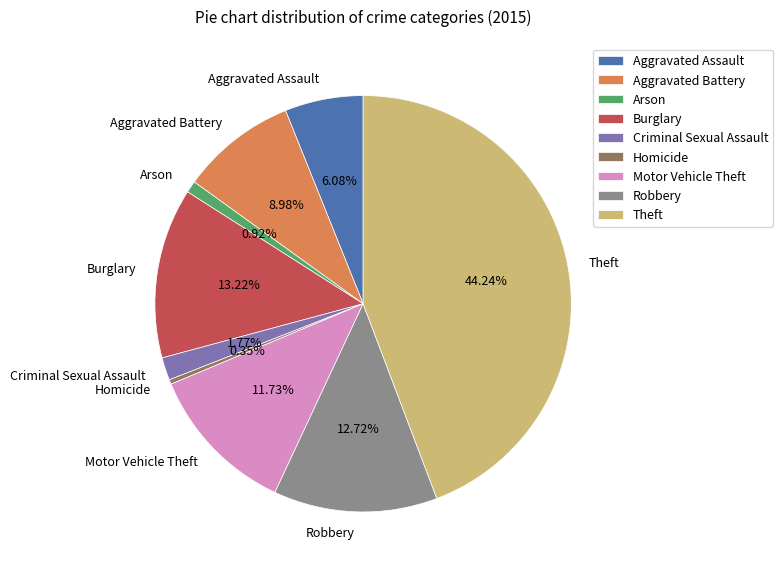

What is the total percentage of Homicide and Robbery?

13.1%